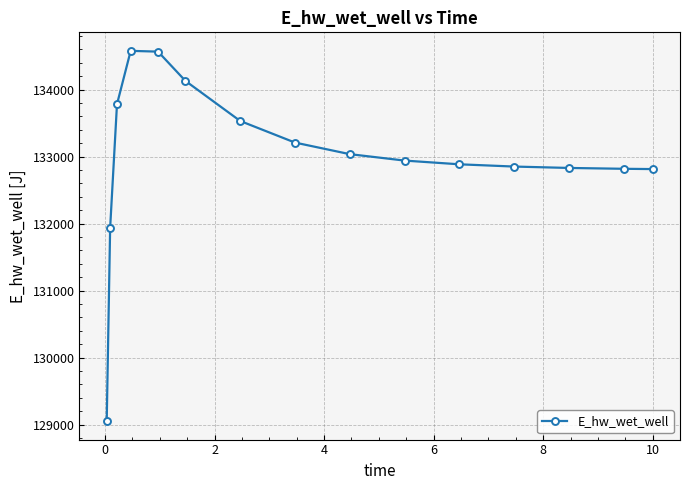

What is the difference between the maximum and minimum values?

5525.9